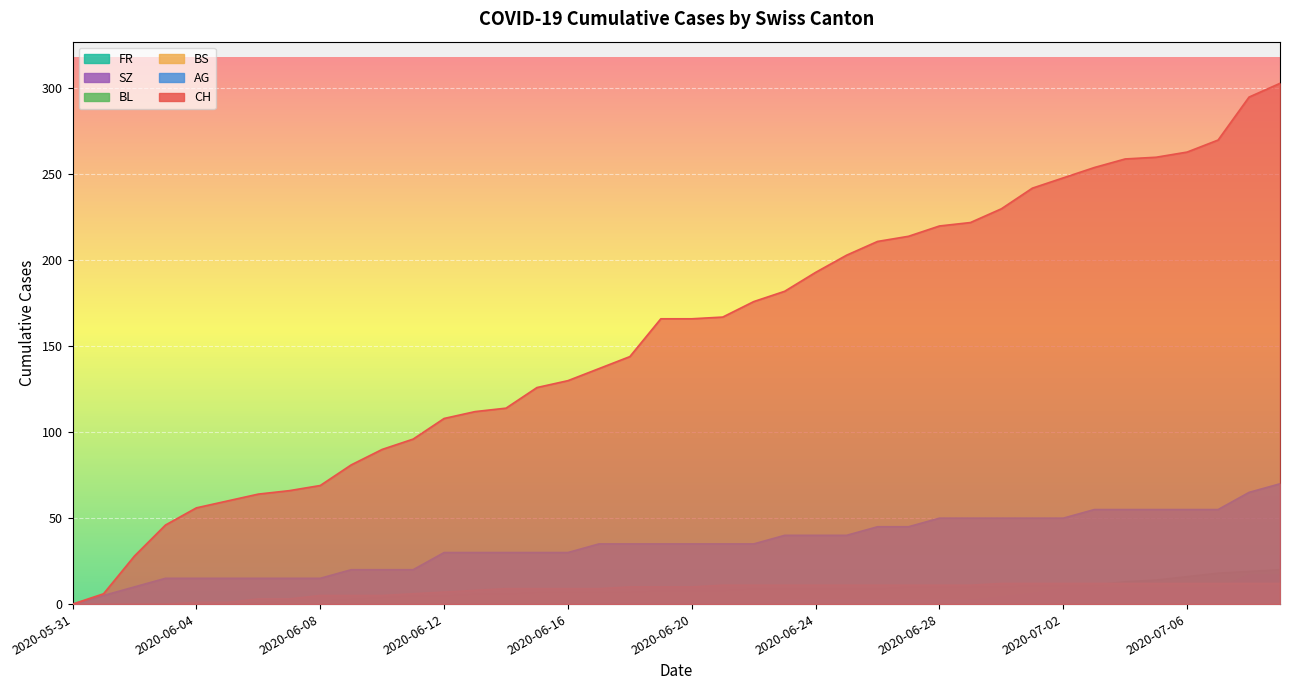

What is the difference between the highest and lowest values at 2020-06-18?

144